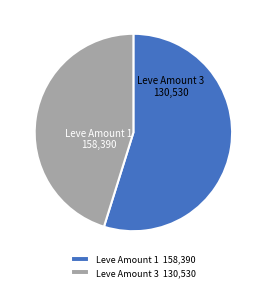

Is it true that Leve Amount 1 is 55% of the pie?

True